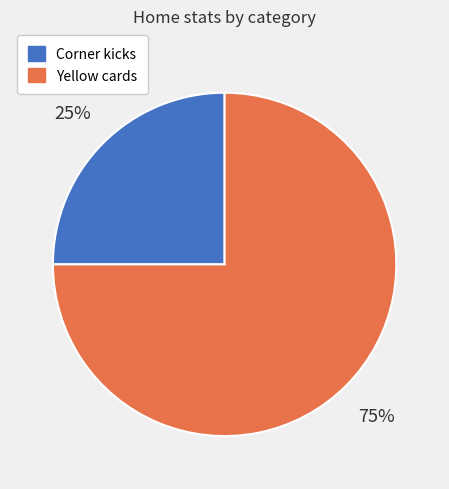

Rank the categories by value from highest to lowest.

Yellow cards, Corner kicks